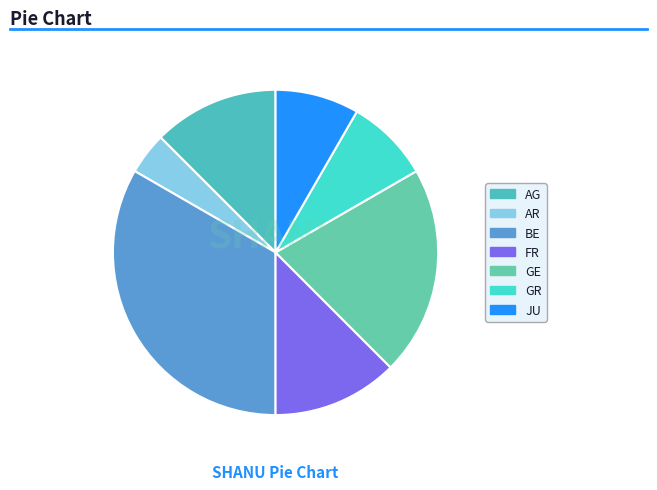

Count the number of slices in the pie.

7